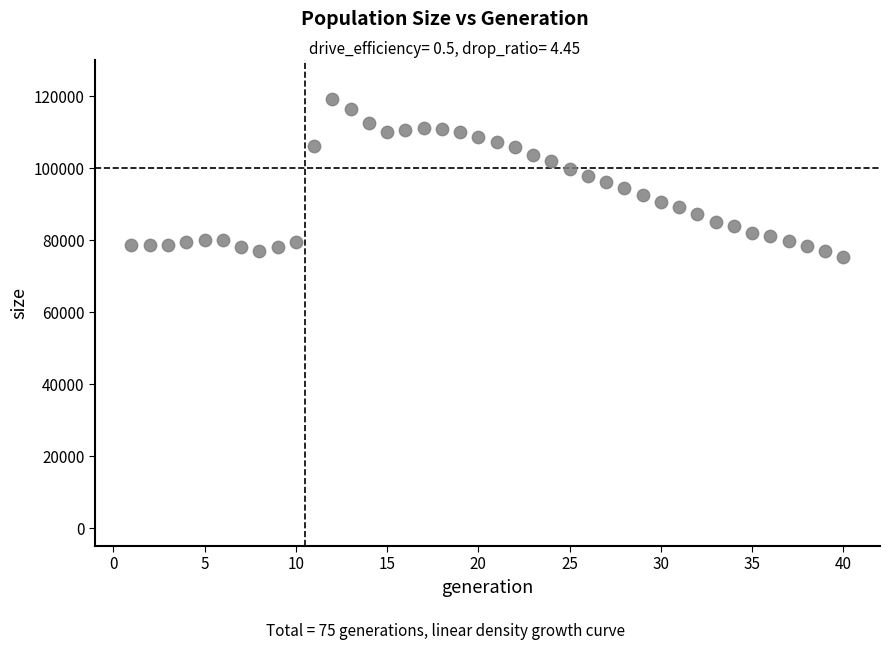

What is the range of X values (max minus min)?

39